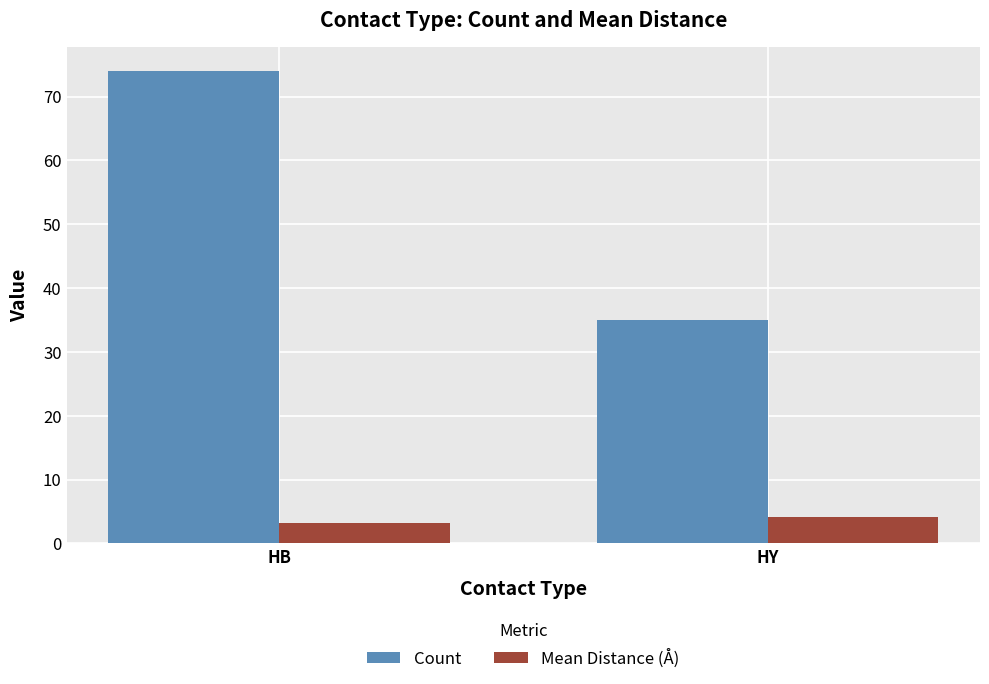

The value of Mean Distance (Å) at HY is 4.2. True or false?

True